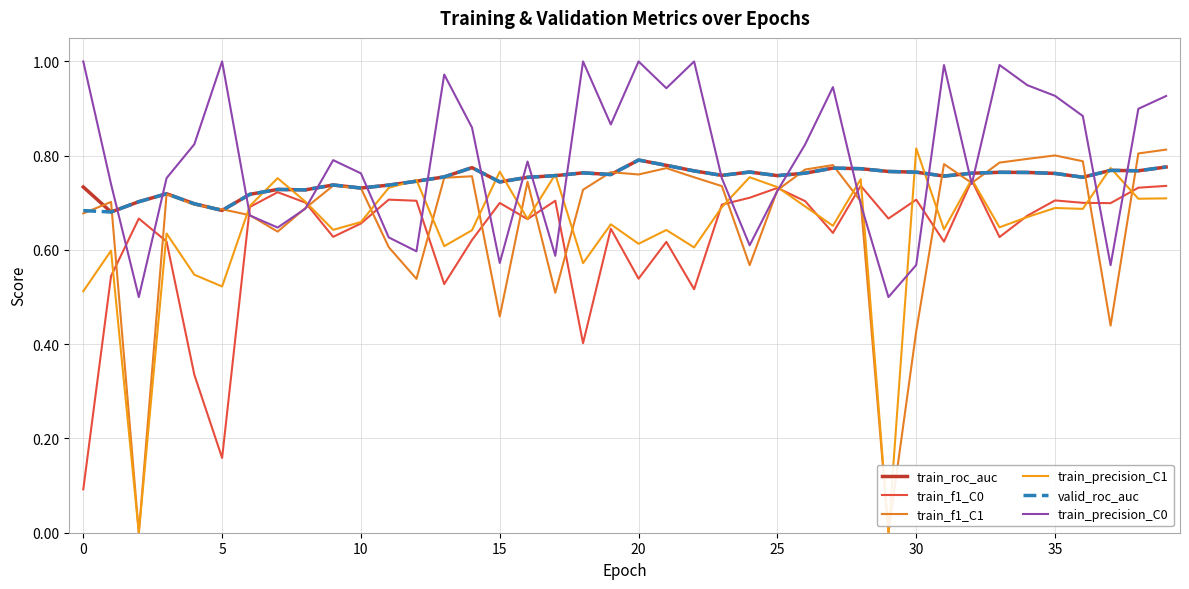

Which series has the largest total across all categories?

train_precision_C0